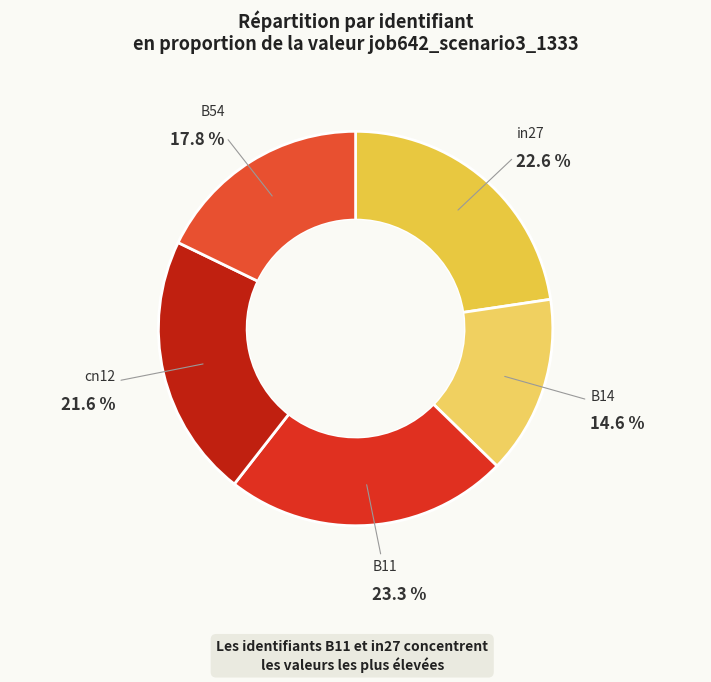

How many segments does this pie chart have?

5